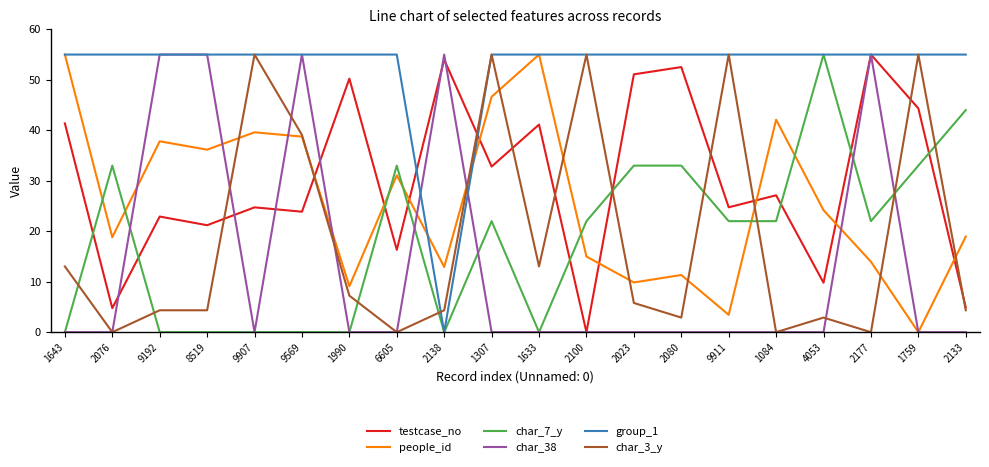

What position from the right is 2138?

12